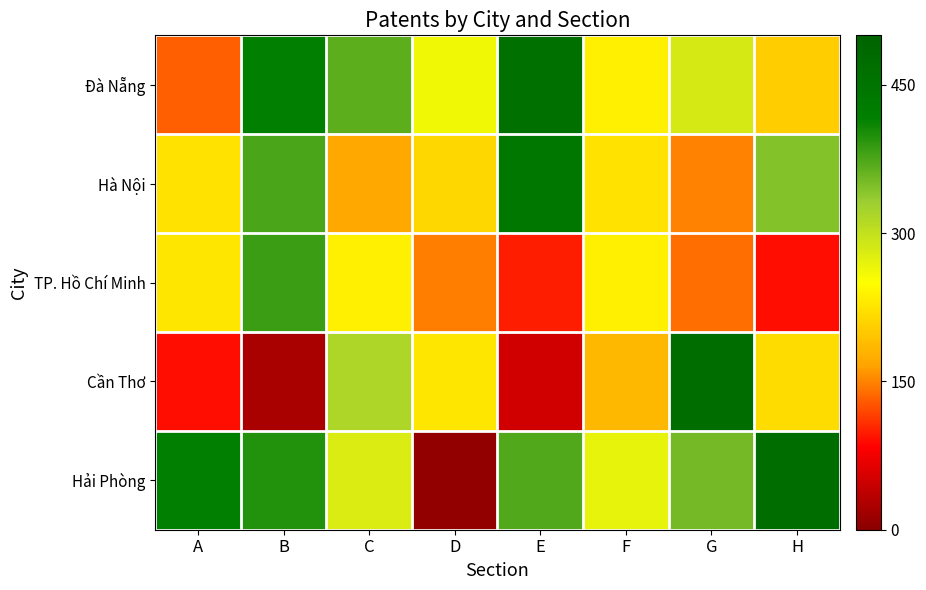

Reading right to left, transcribe all the data shown in this chart.

Đà Nẵng: H=204	G=284	F=236	E=461	D=261	C=366	B=419	A=132
Hà Nội: H=344	G=149	F=223	E=438	D=213	C=170	B=375	A=223
TP. Hồ Chí Minh: H=91	G=139	F=235	E=99	D=147	C=235	B=384	A=227
Cần Thơ: H=218	G=471	F=184	E=52	D=228	C=317	B=22	A=91
Hải Phòng: H=471	G=353	F=269	E=373	D=6	C=281	B=398	A=419